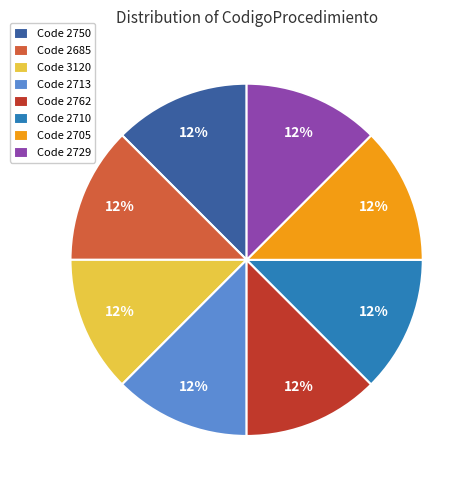

To the nearest percent, what is the average slice percentage?

12%